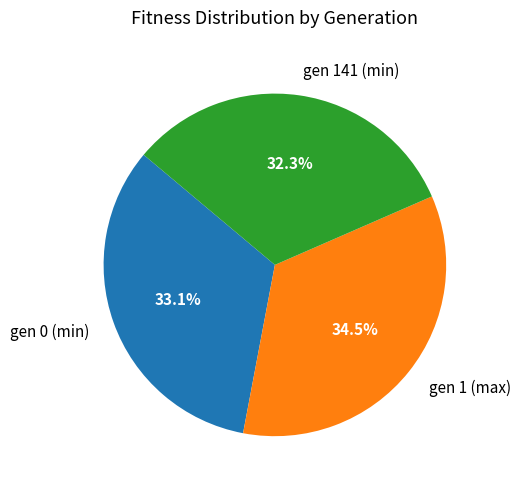

Which slice is the smallest?

gen 141 (min)